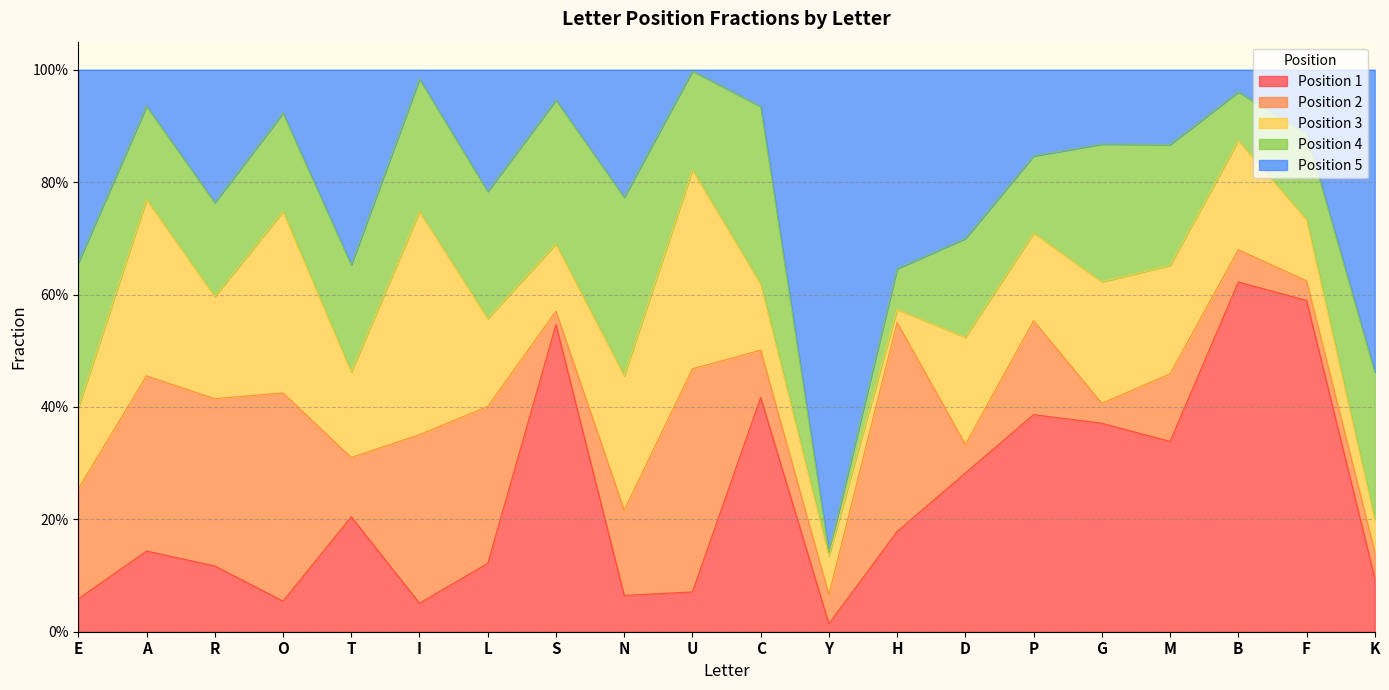

Reading left to right, list all the values displayed in this chart.

Position 1: 0.1	0.1	0.1	0.1	0.2	0.1	0.1	0.5	0.1	0.1	0.4	0.0	0.2	0.3	0.4	0.4	0.3	0.6	0.6	0.1
Position 2: 0.2	0.3	0.3	0.4	0.1	0.3	0.3	0.0	0.2	0.4	0.1	0.1	0.4	0.1	0.2	0.0	0.1	0.1	0.0	0.0
Position 3: 0.1	0.3	0.2	0.3	0.2	0.4	0.2	0.1	0.2	0.4	0.1	0.1	0.0	0.2	0.2	0.2	0.2	0.2	0.1	0.1
Position 4: 0.3	0.2	0.2	0.2	0.2	0.2	0.2	0.3	0.3	0.2	0.3	0.0	0.1	0.2	0.1	0.2	0.2	0.1	0.2	0.3
Position 5: 0.3	0.1	0.2	0.1	0.3	0.0	0.2	0.1	0.2	0.0	0.1	0.9	0.4	0.3	0.2	0.1	0.1	0.0	0.1	0.5